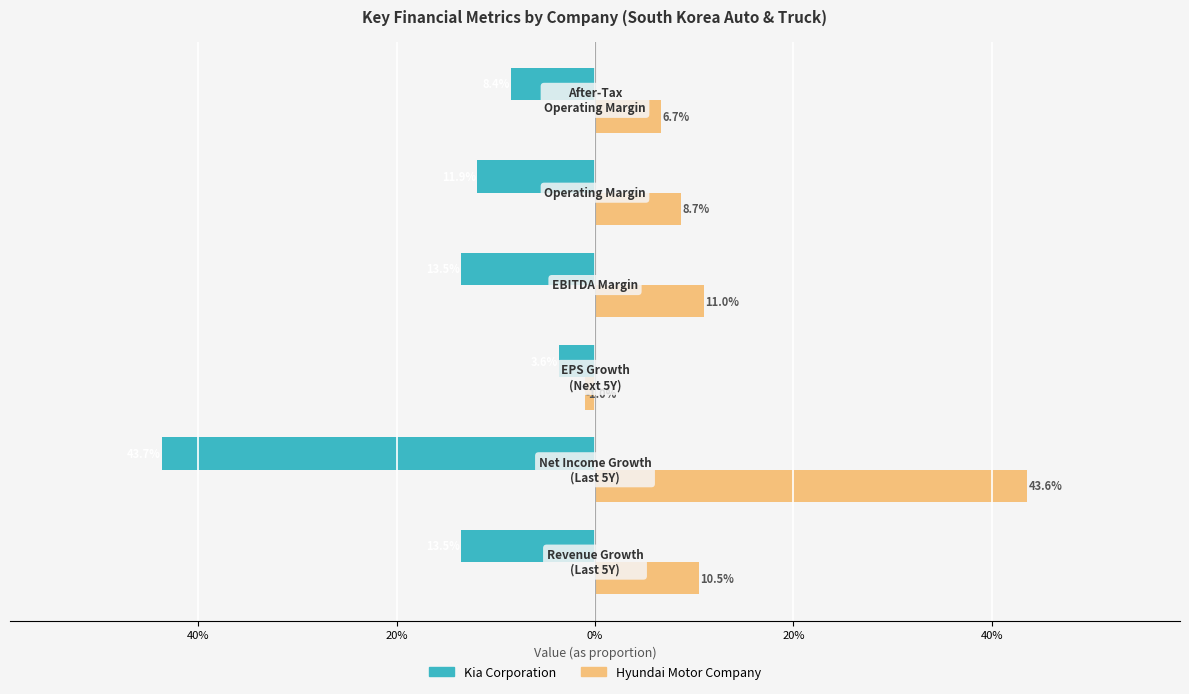

What are all the series names shown in the legend?

Kia Corporation, Hyundai Motor Company